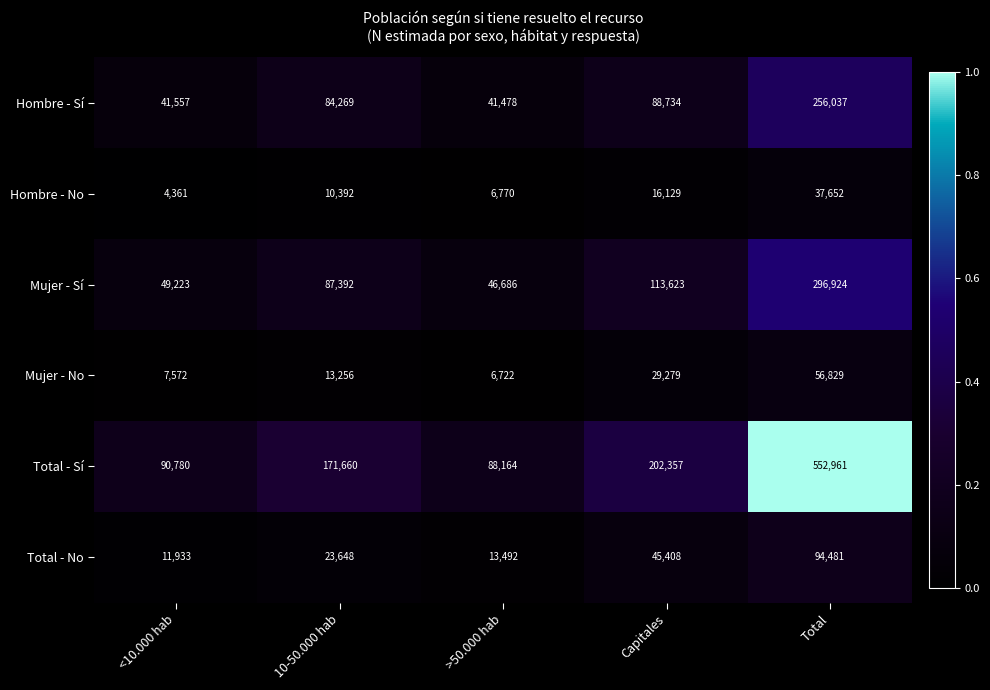

What is the minimum value shown in the chart?

4361